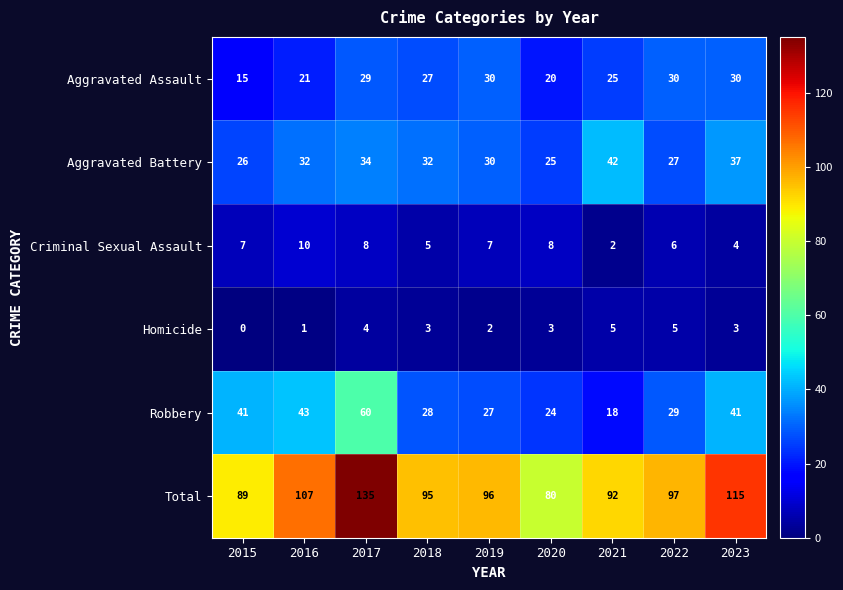

The value of Aggravated Assault at 2019 is 19. True or false?

False